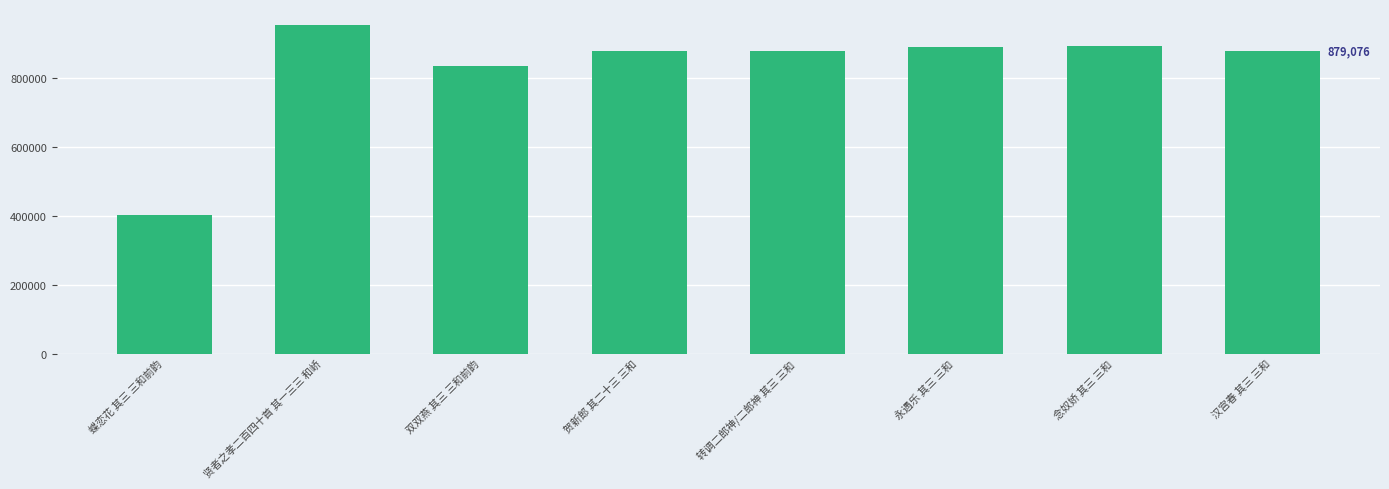

Approximately how many times larger is the value at 贤者之孝二百四十首 其一三三 和峤 compared to 转调二郎神/二郎神 其三 三和?

1.1